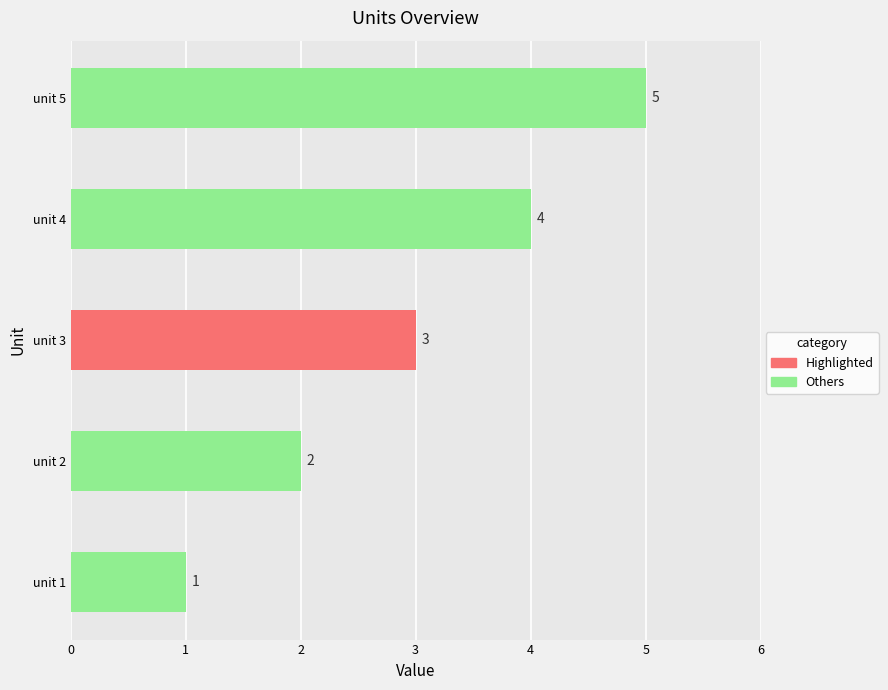

How many bars are there in total?

5